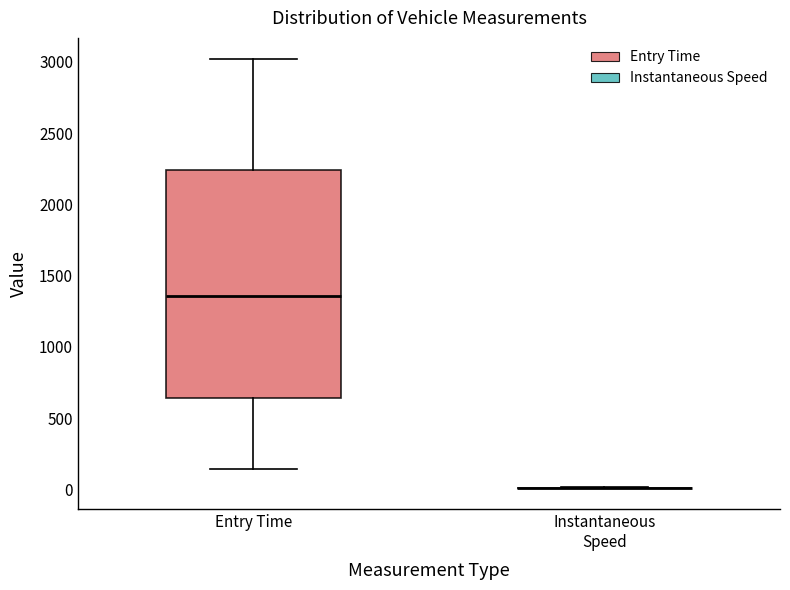

Which box is the tallest, from its lower edge to its upper edge?

Entry Time